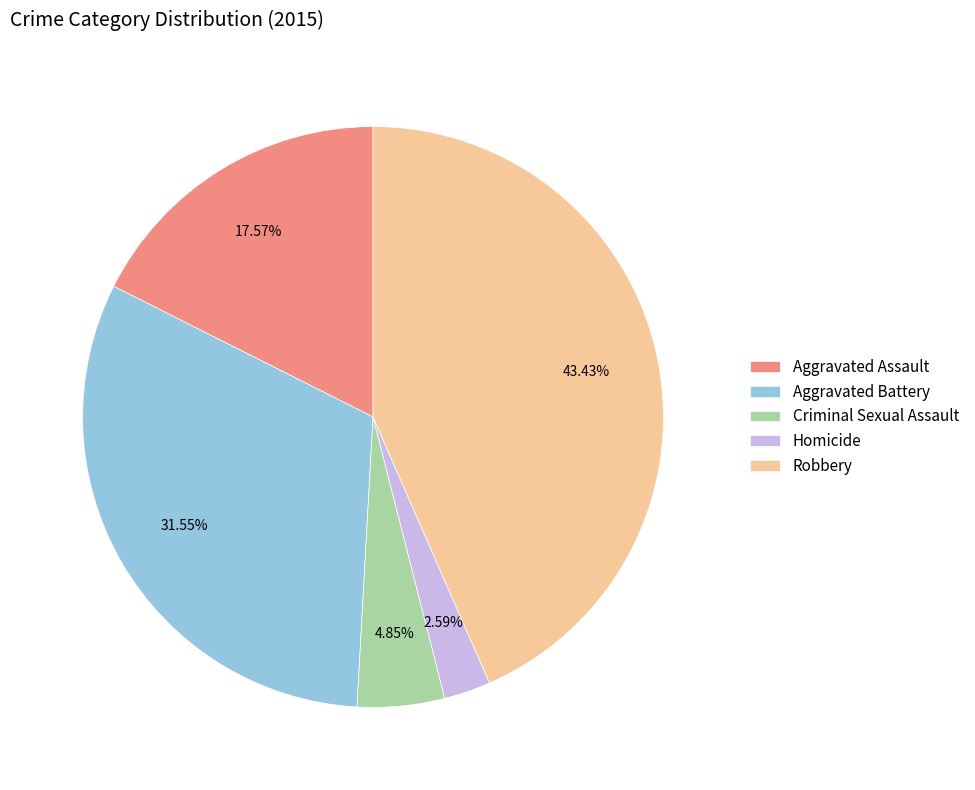

Is there any slice that represents more than half of the pie?

No